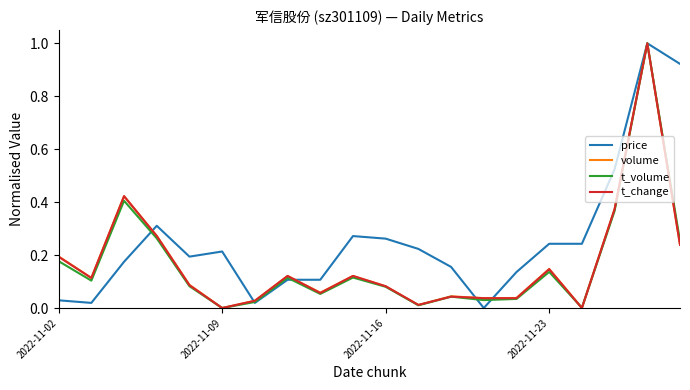

What is the maximum value for t_volume?

1.0